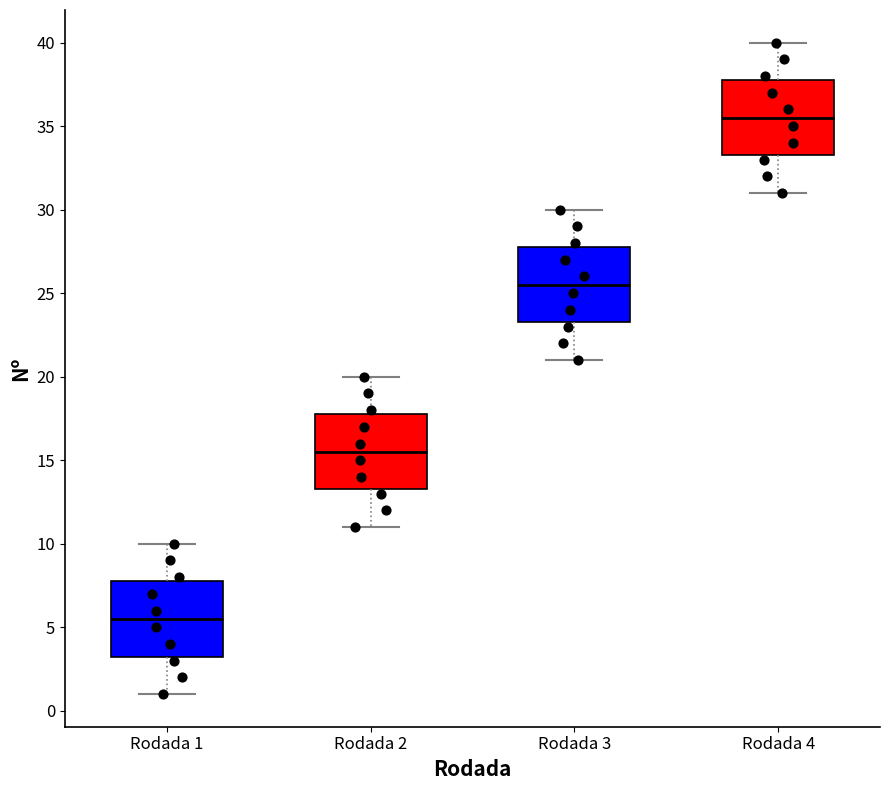

Which box's median line is the lowest?

Rodada 1